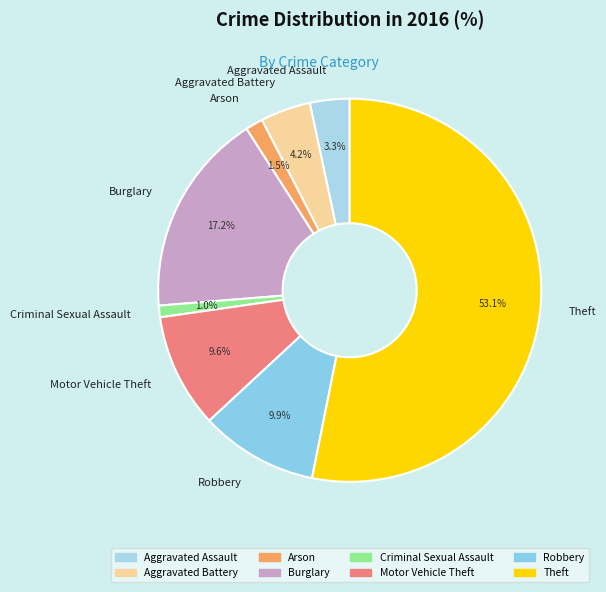

Which slice is the largest?

Theft